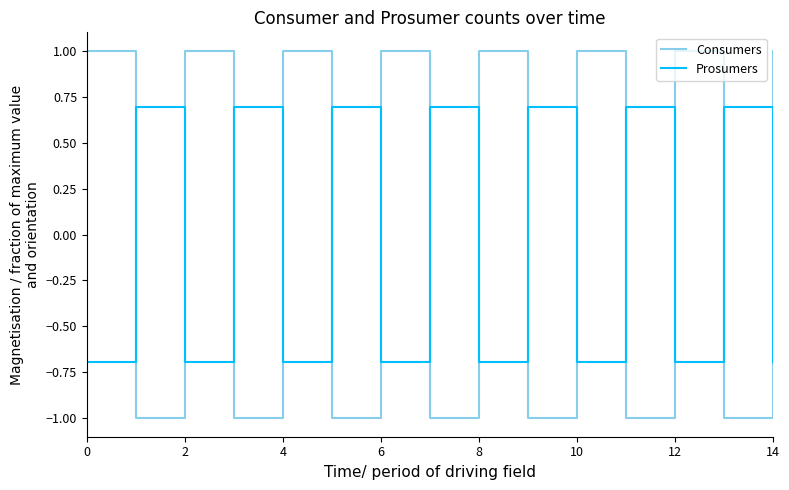

List the series in order of their overall mean, highest first.

Consumers, Prosumers